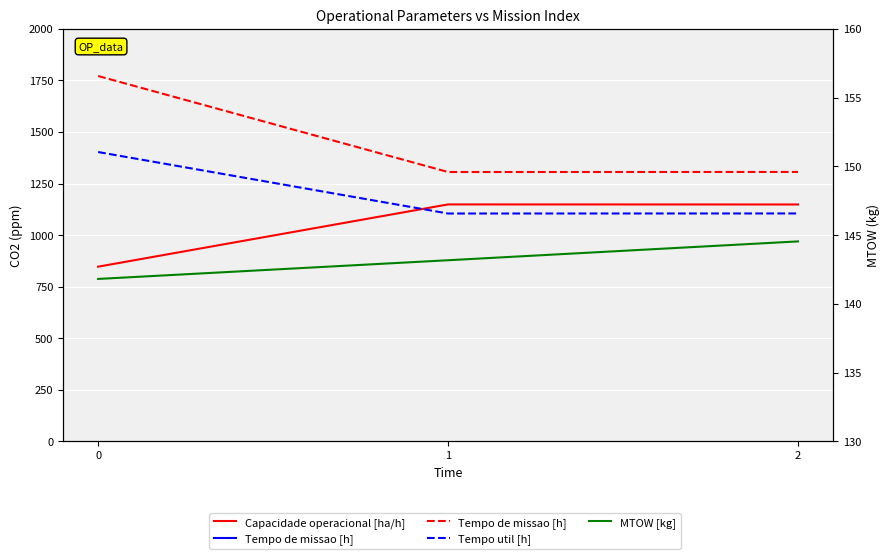

What is the difference between the MTOW [kg] values at 0 and 2?

2.7